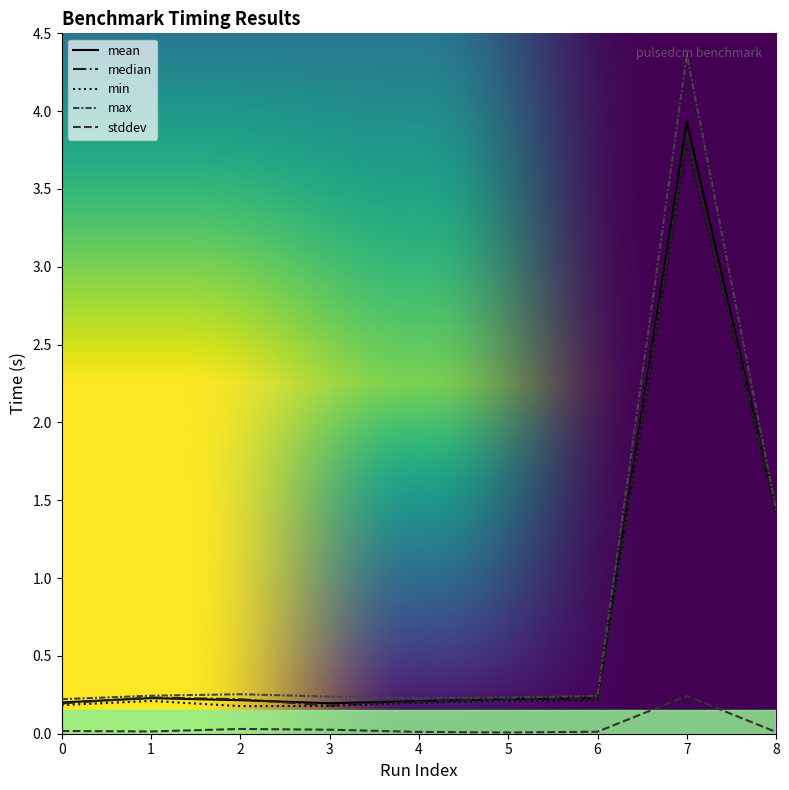

Reading left to right, list all the values displayed in this chart.

mean: 0=0.2	1=0.2	2=0.2	3=0.2	4=0.2	5=0.2	6=0.2	7=3.9	8=1.4
stddev: 0=0.0	1=0.0	2=0.0	3=0.0	4=0.0	5=0.0	6=0.0	7=0.2	8=0.0
median: 0=0.2	1=0.2	2=0.2	3=0.2	4=0.2	5=0.2	6=0.2	7=3.8	8=1.4
min: 0=0.2	1=0.2	2=0.2	3=0.2	4=0.2	5=0.2	6=0.2	7=3.8	8=1.4
max: 0=0.2	1=0.2	2=0.3	3=0.2	4=0.2	5=0.2	6=0.2	7=4.4	8=1.4